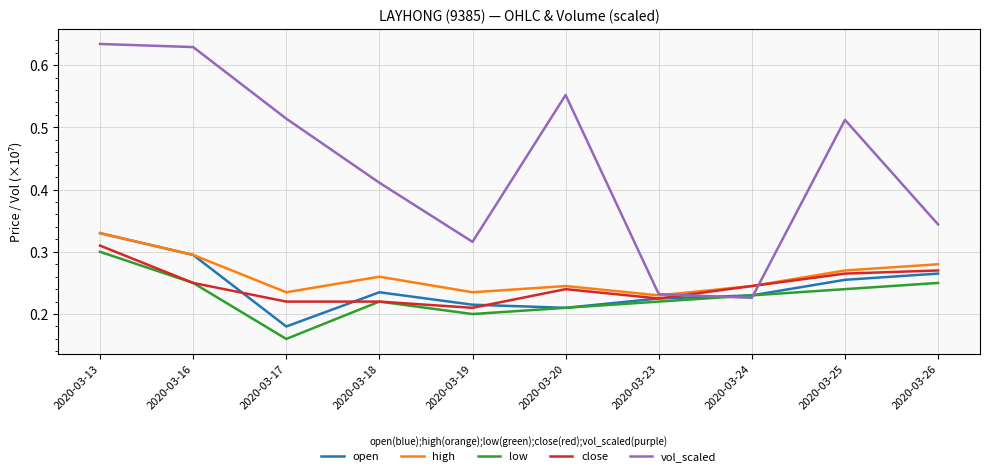

At which label is open closest to 0?

2020-03-17